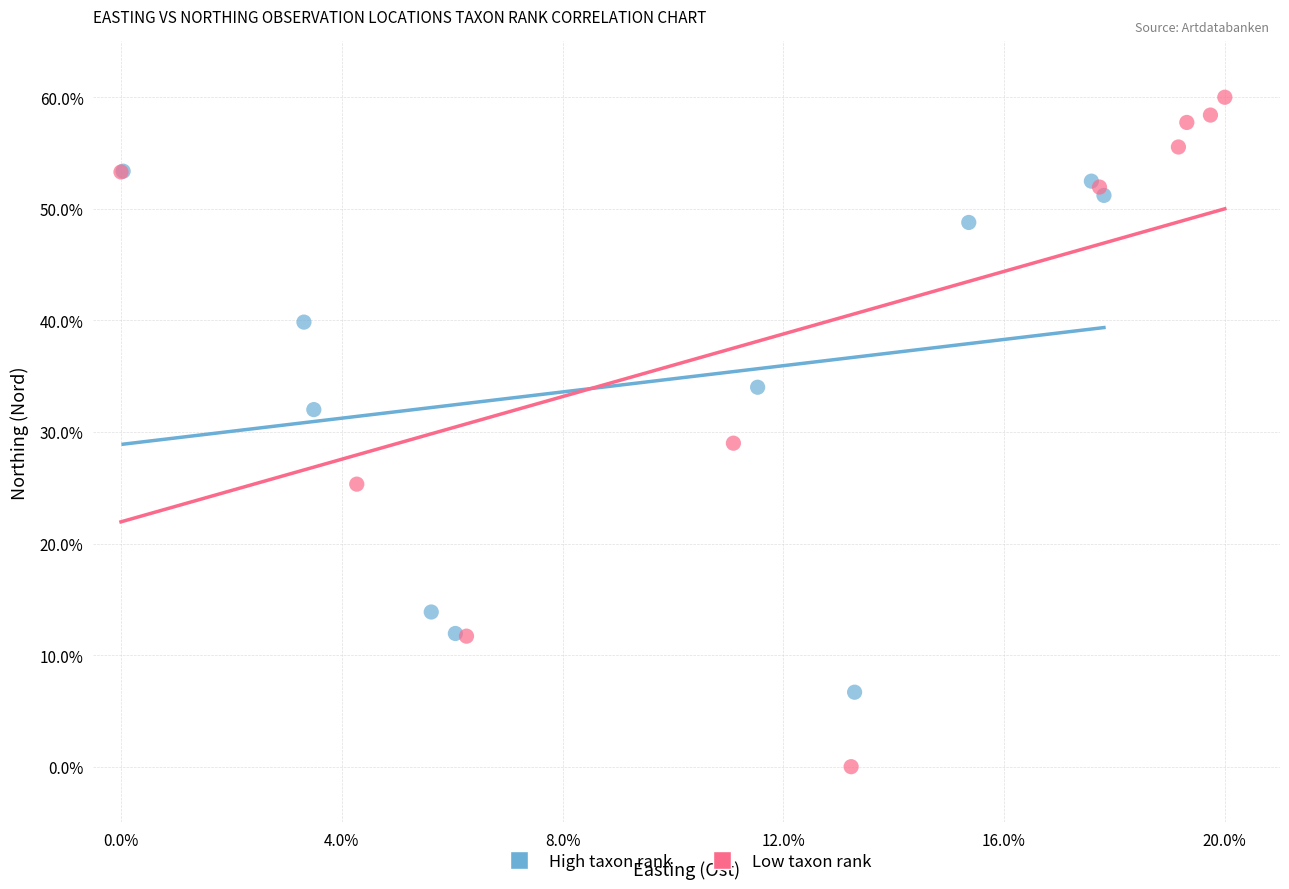

Which series reaches the maximum Y coordinate?

Low taxon rank